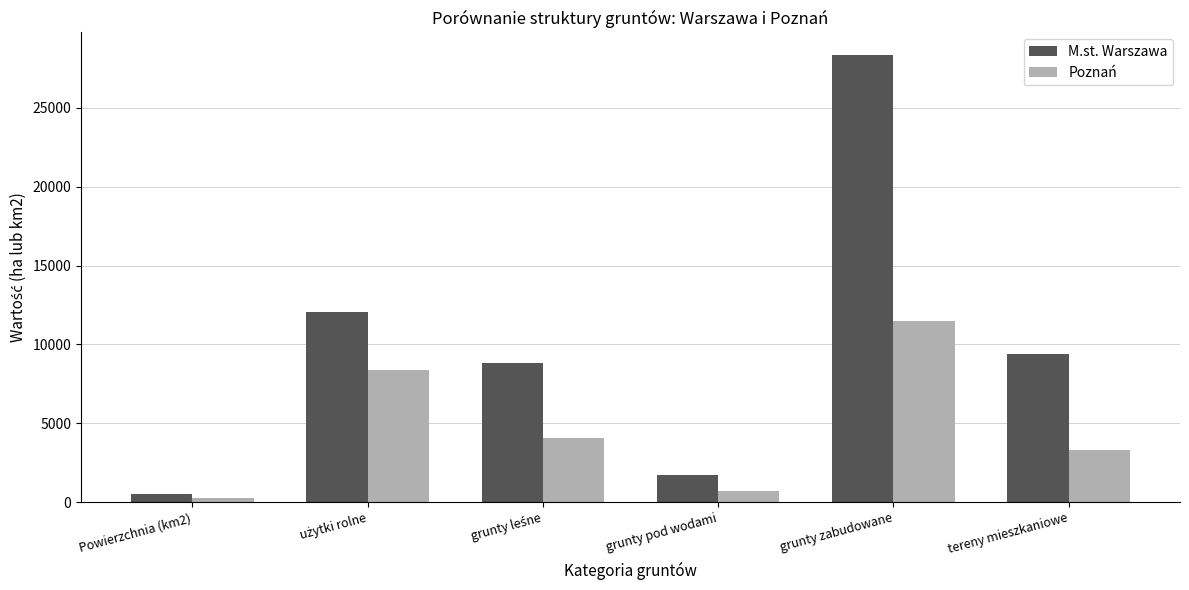

At which category is the sum across all series the highest?

grunty zabudowane